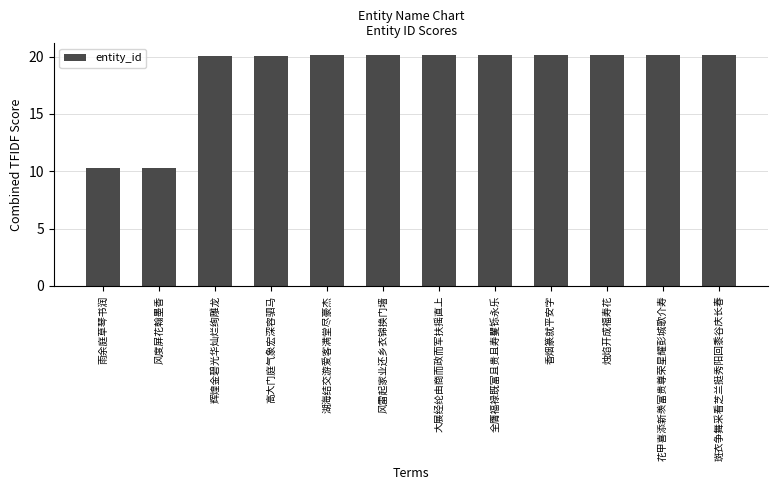

What is the label of the 4th bar from the right?

香烟篆就平安字